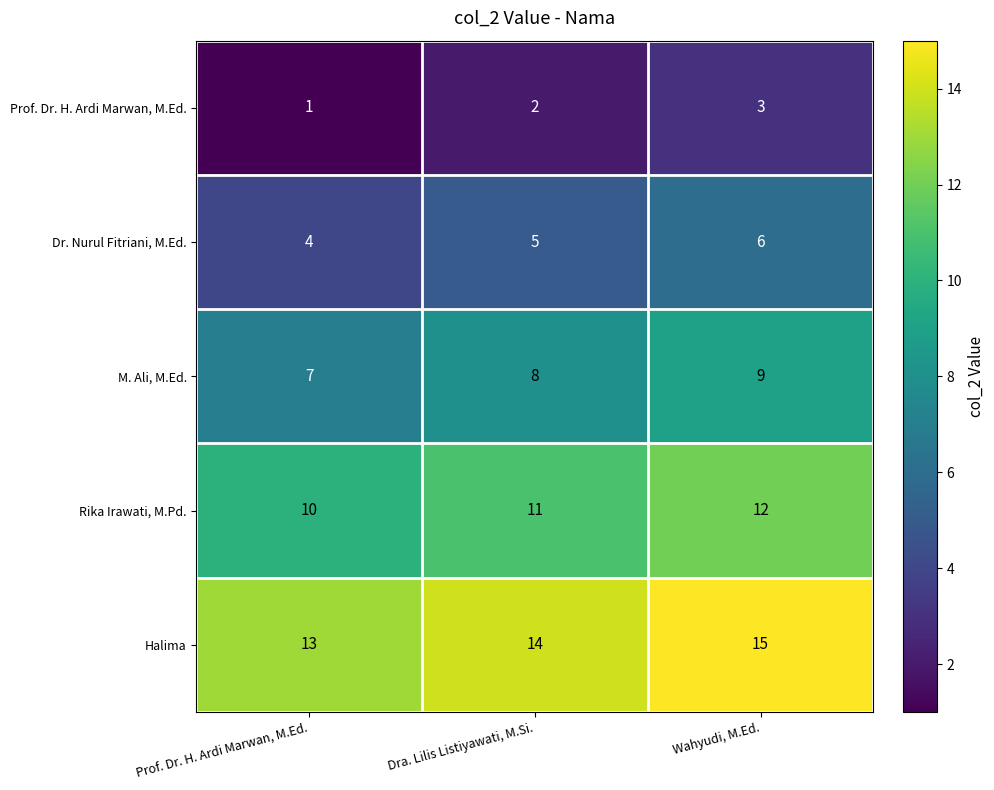

Reading left to right, list all the values displayed in this chart.

Prof. Dr. H. Ardi Marwan, M.Ed.: Prof. Dr. H. Ardi Marwan, M.Ed.=1	Dra. Lilis Listiyawati, M.Si.=2	Wahyudi, M.Ed.=3
Dr. Nurul Fitriani, M.Ed.: Prof. Dr. H. Ardi Marwan, M.Ed.=4	Dra. Lilis Listiyawati, M.Si.=5	Wahyudi, M.Ed.=6
M. Ali, M.Ed.: Prof. Dr. H. Ardi Marwan, M.Ed.=7	Dra. Lilis Listiyawati, M.Si.=8	Wahyudi, M.Ed.=9
Rika Irawati, M.Pd.: Prof. Dr. H. Ardi Marwan, M.Ed.=10	Dra. Lilis Listiyawati, M.Si.=11	Wahyudi, M.Ed.=12
Halima: Prof. Dr. H. Ardi Marwan, M.Ed.=13	Dra. Lilis Listiyawati, M.Si.=14	Wahyudi, M.Ed.=15